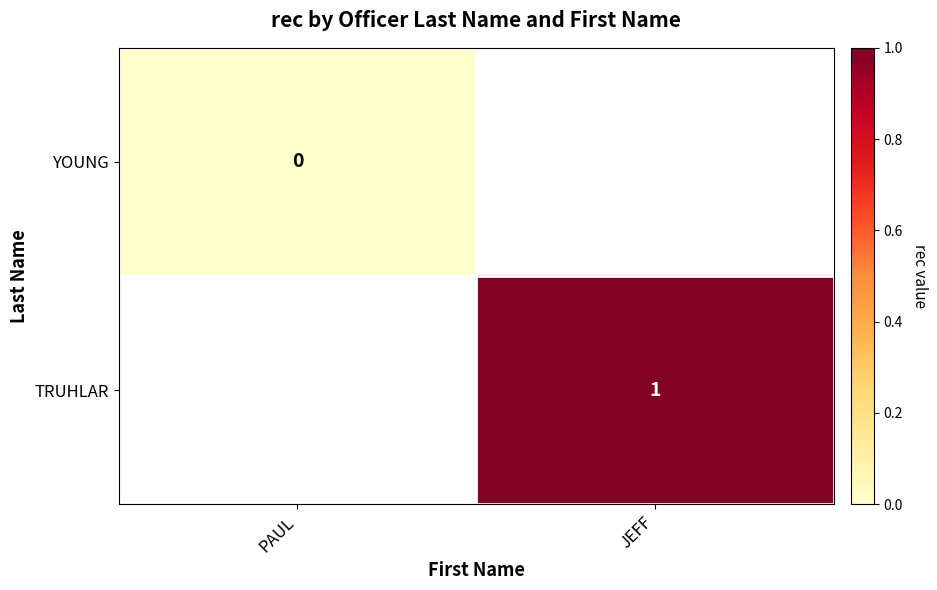

The value of TRUHLAR at JEFF is 1. True or false?

True